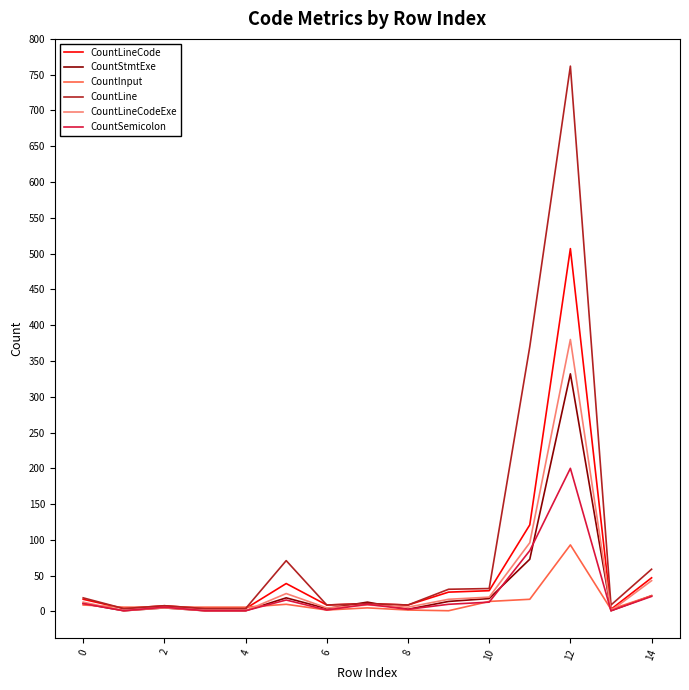

What is the maximum value for CountLineCodeExe?

380